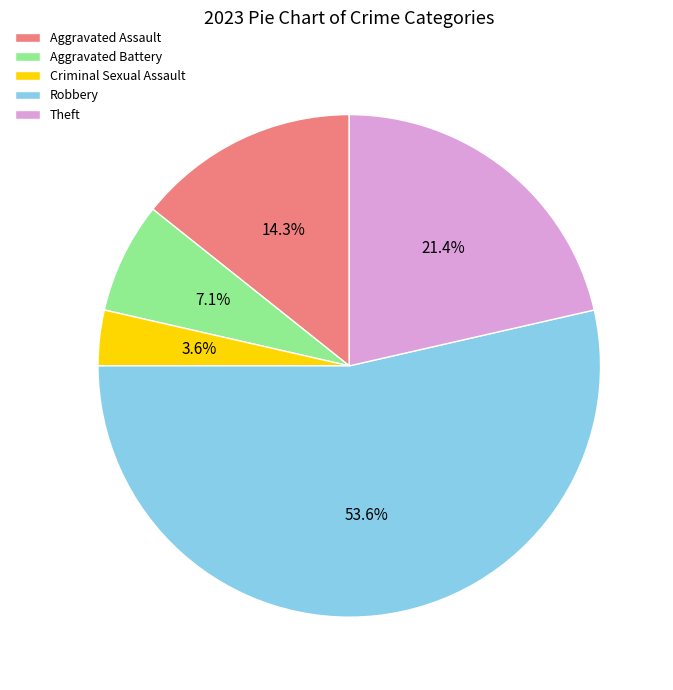

To the nearest percent, what percentage of the pie is Robbery?

54%